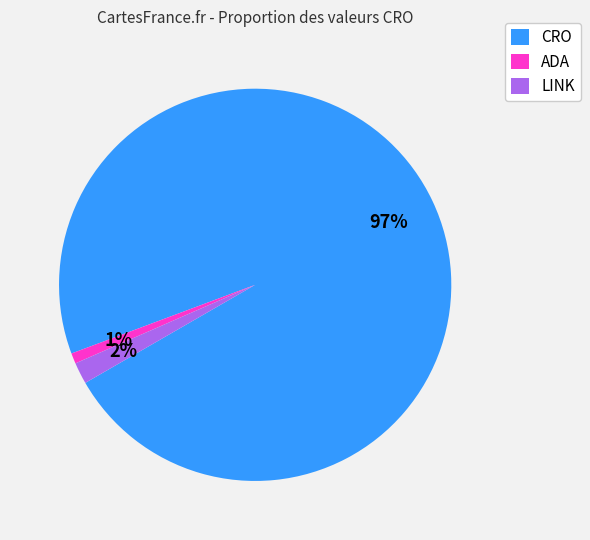

How many segments does this pie chart have?

3